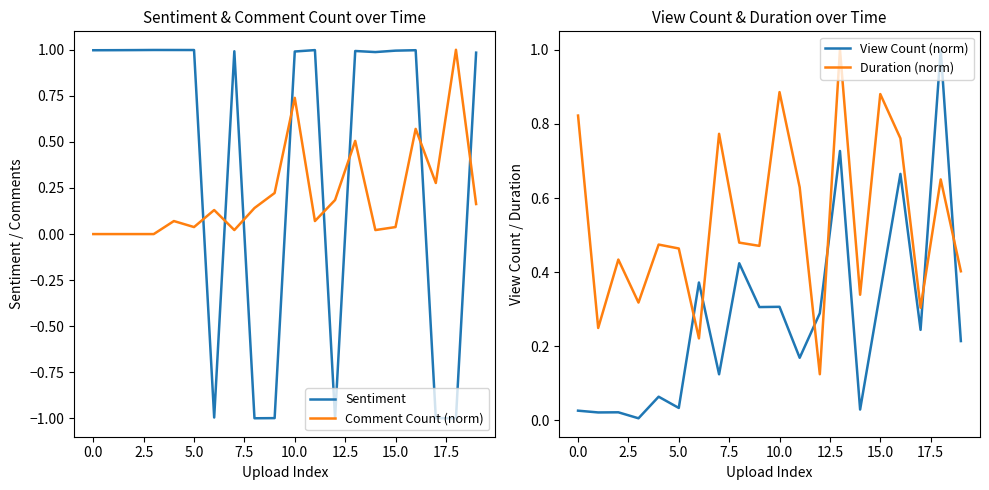

At which category does the chart reach its minimum across all series?

18